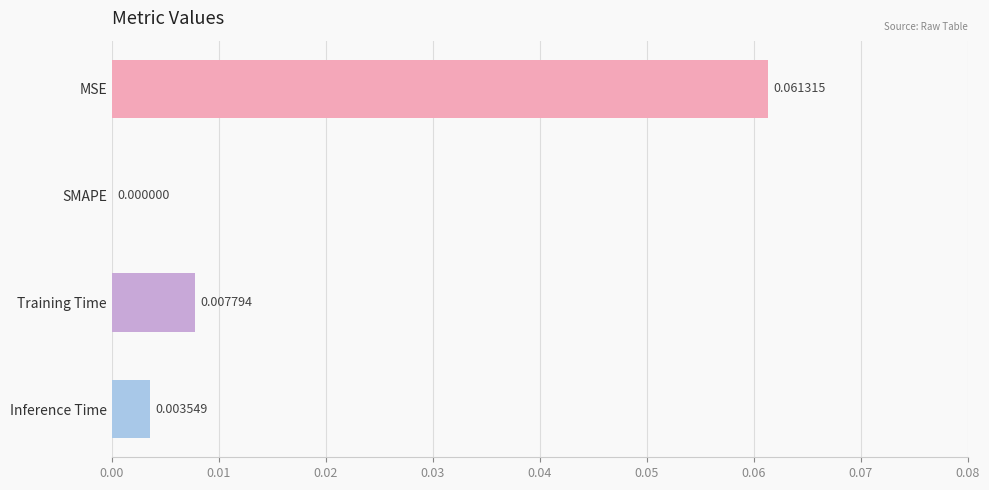

Which label corresponds to the largest value in the chart?

MSE